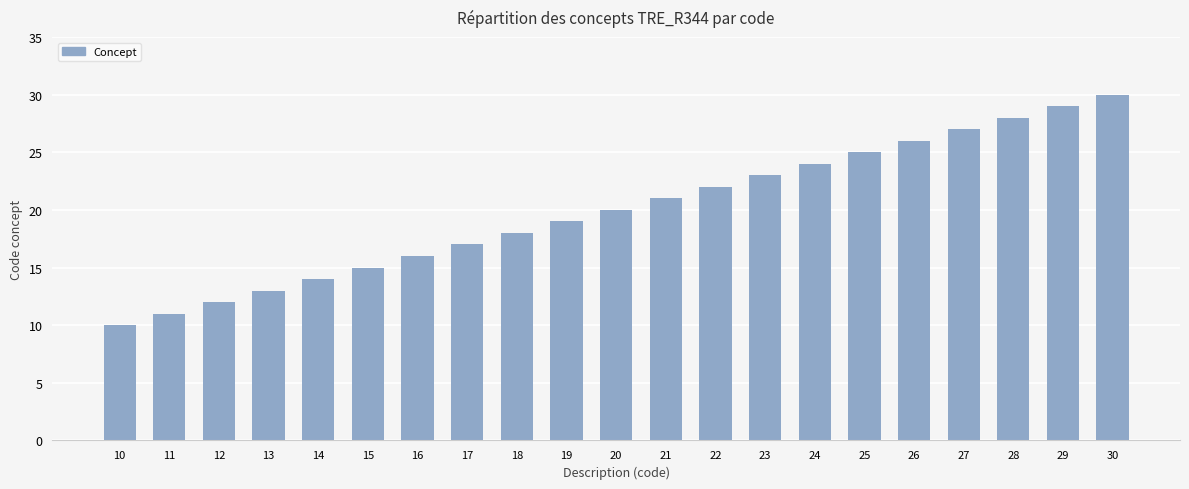

What is the ratio of the value at 19 to the value at 25?

0.8